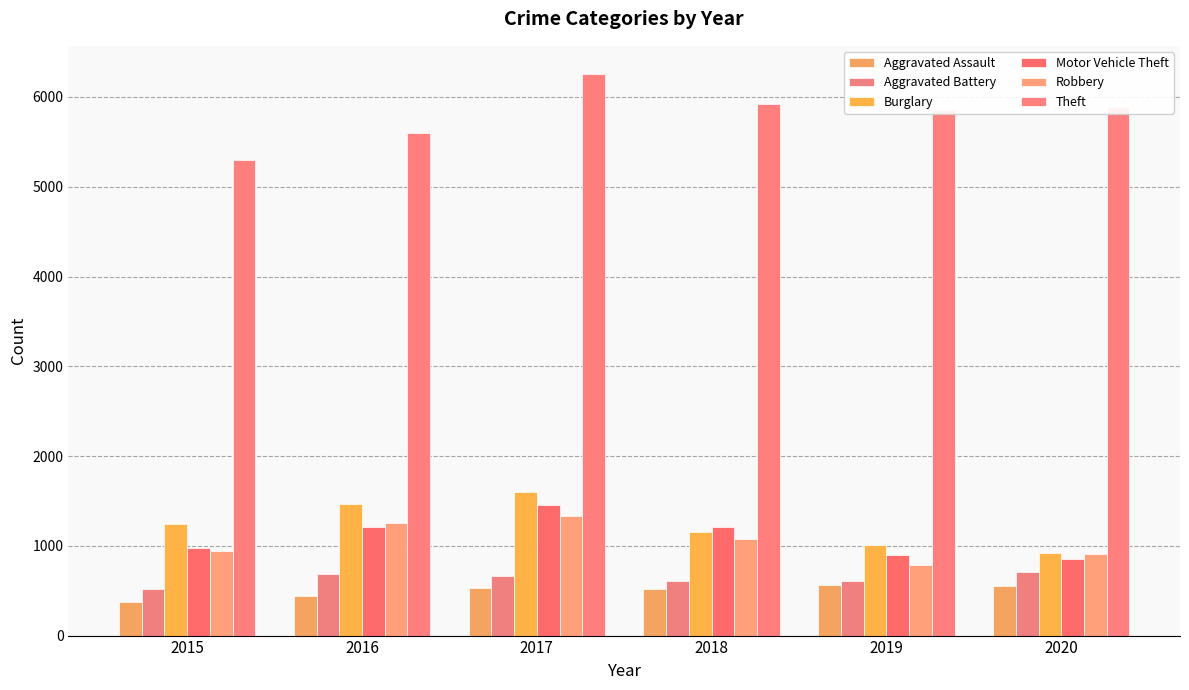

What is the value of the Motor Vehicle Theft bar at the 5th from the left?

898